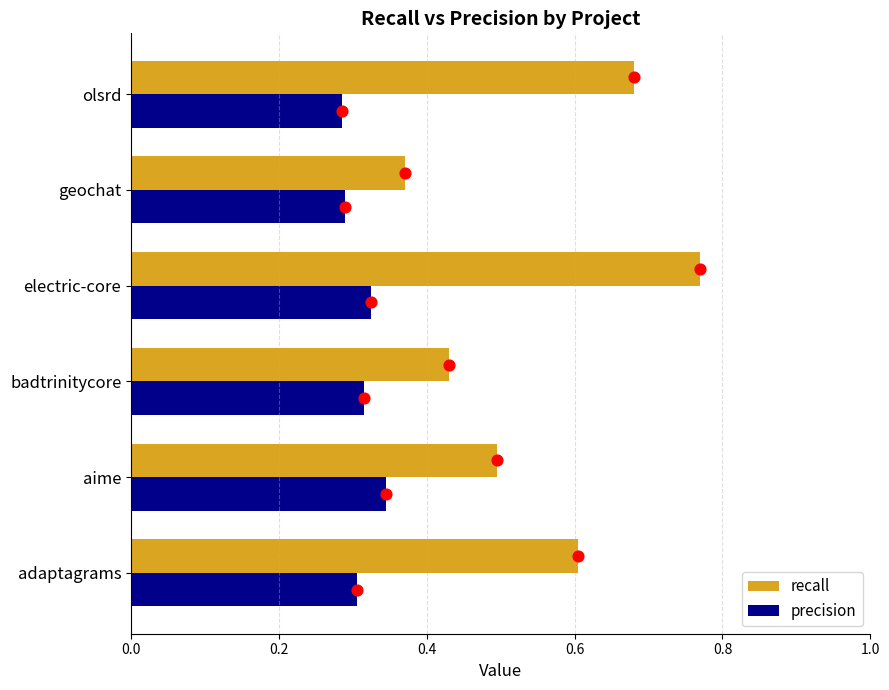

True or false: recall has a value of 0.1 at aime.

False